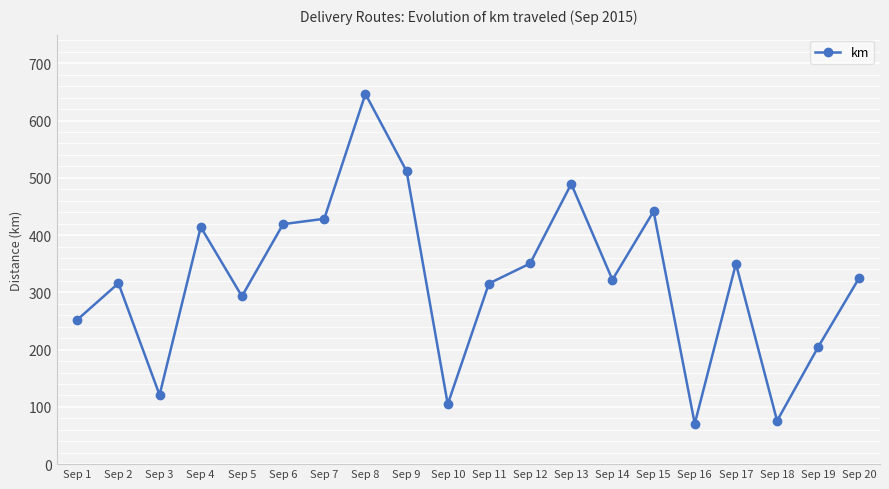

The value at Sep 19 is 204.8. True or false?

True